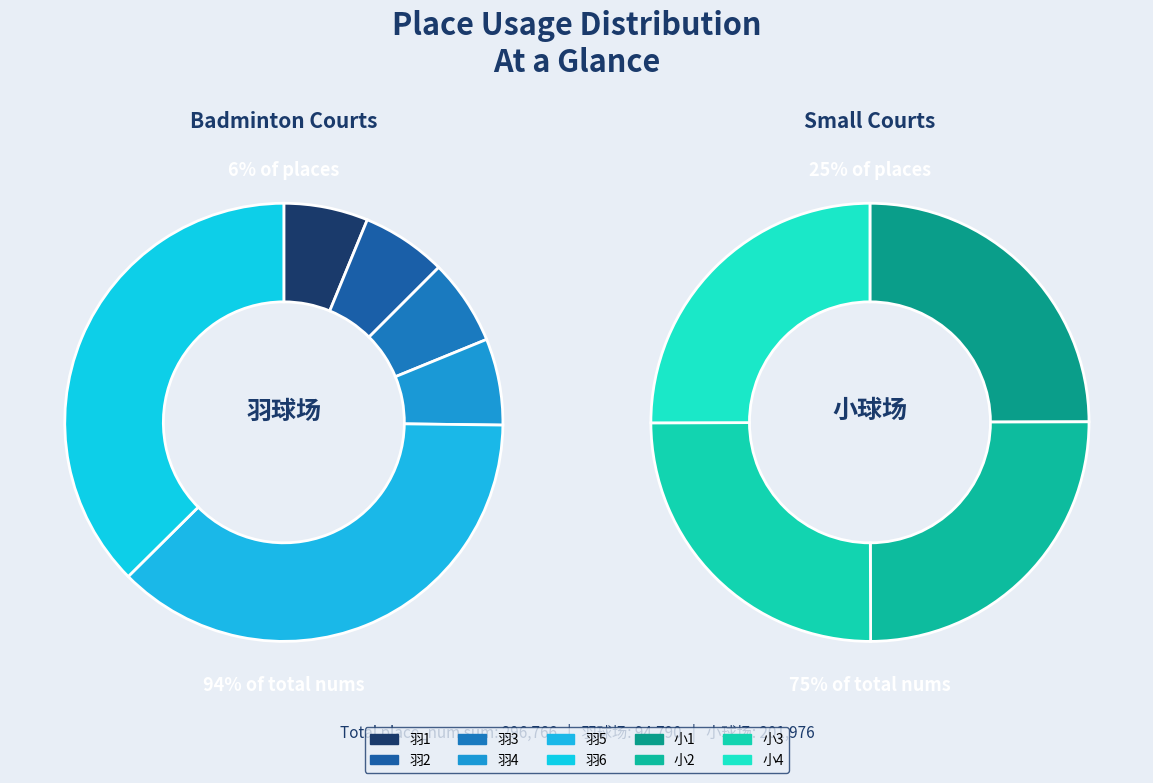

How many segments does this pie chart have?

10